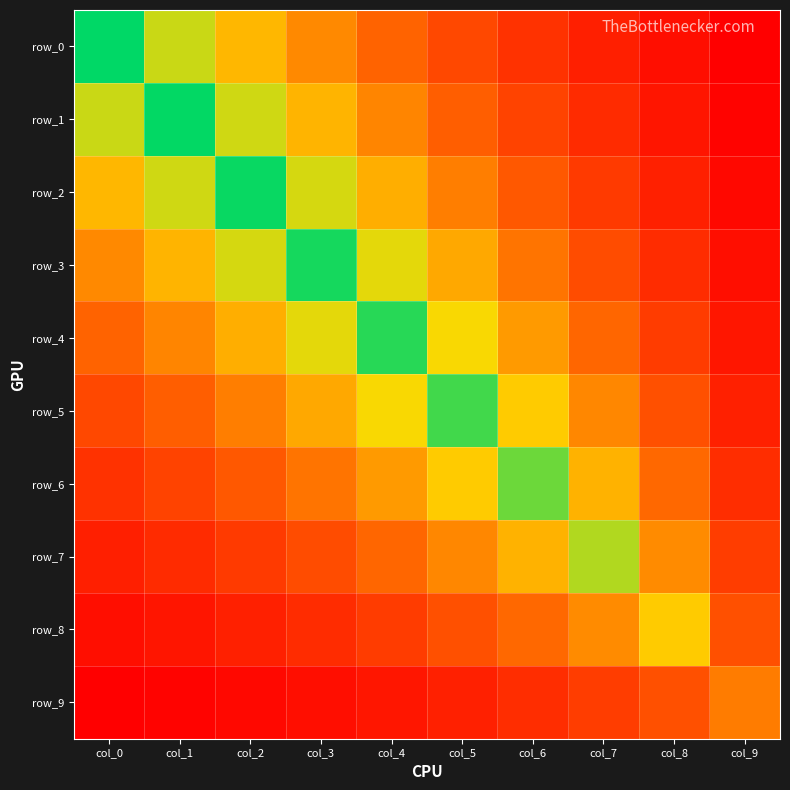

Which series has the largest range (max minus min)?

row_0